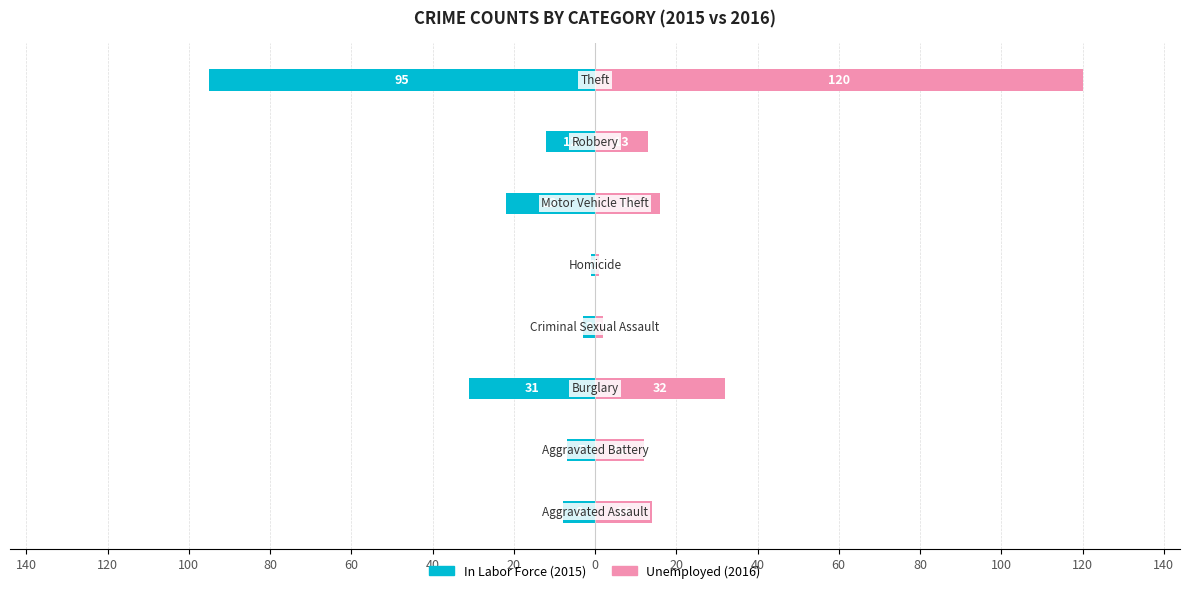

Reading right to left, list all the values displayed in this chart.

In Labor Force: -95	-12	-22	-1	-3	-31	-7	-8
Unemployed: 120	13	16	1	2	32	12	14